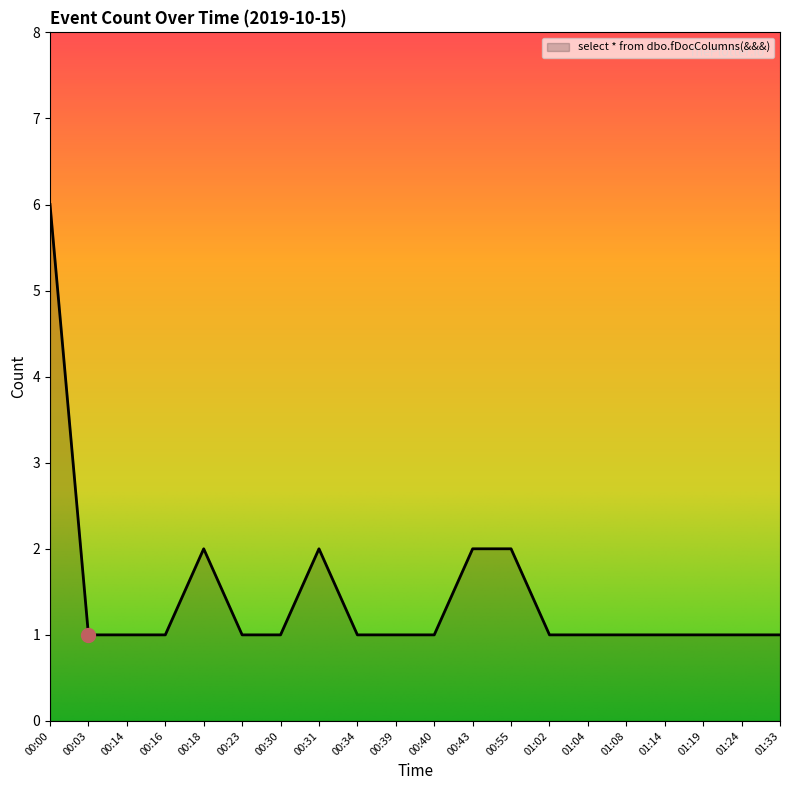

What is the difference between the second highest and minimum values?

1